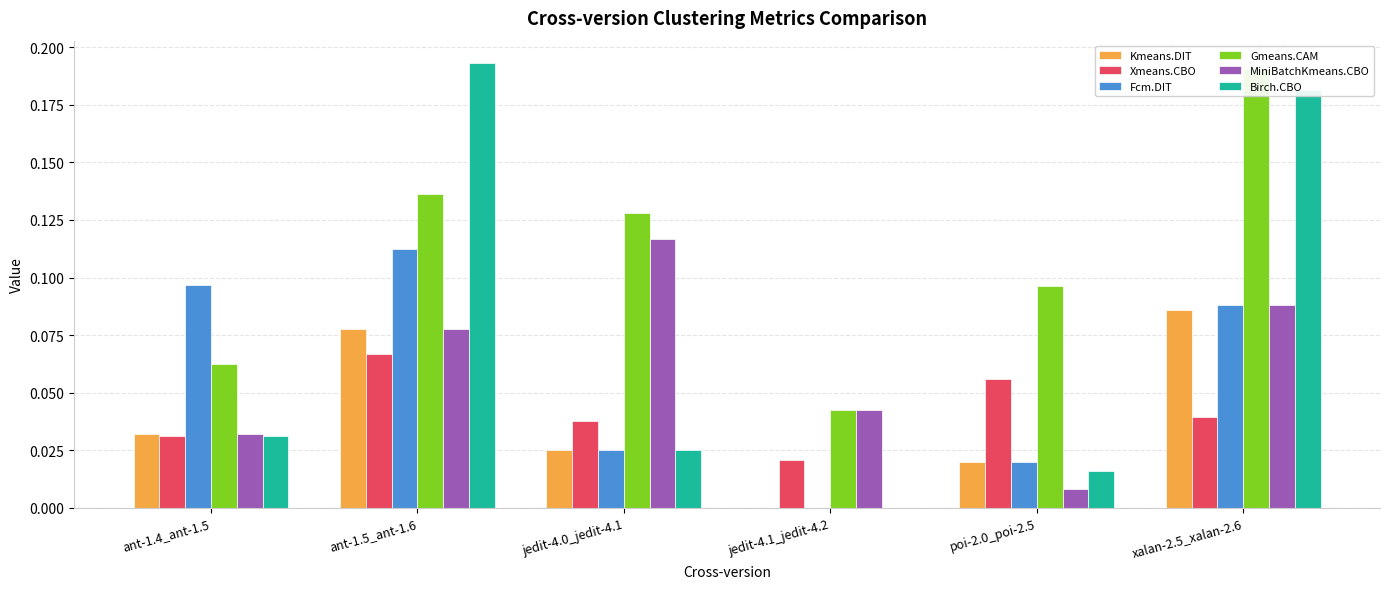

Which series has the widest spread of values?

Birch.CBO